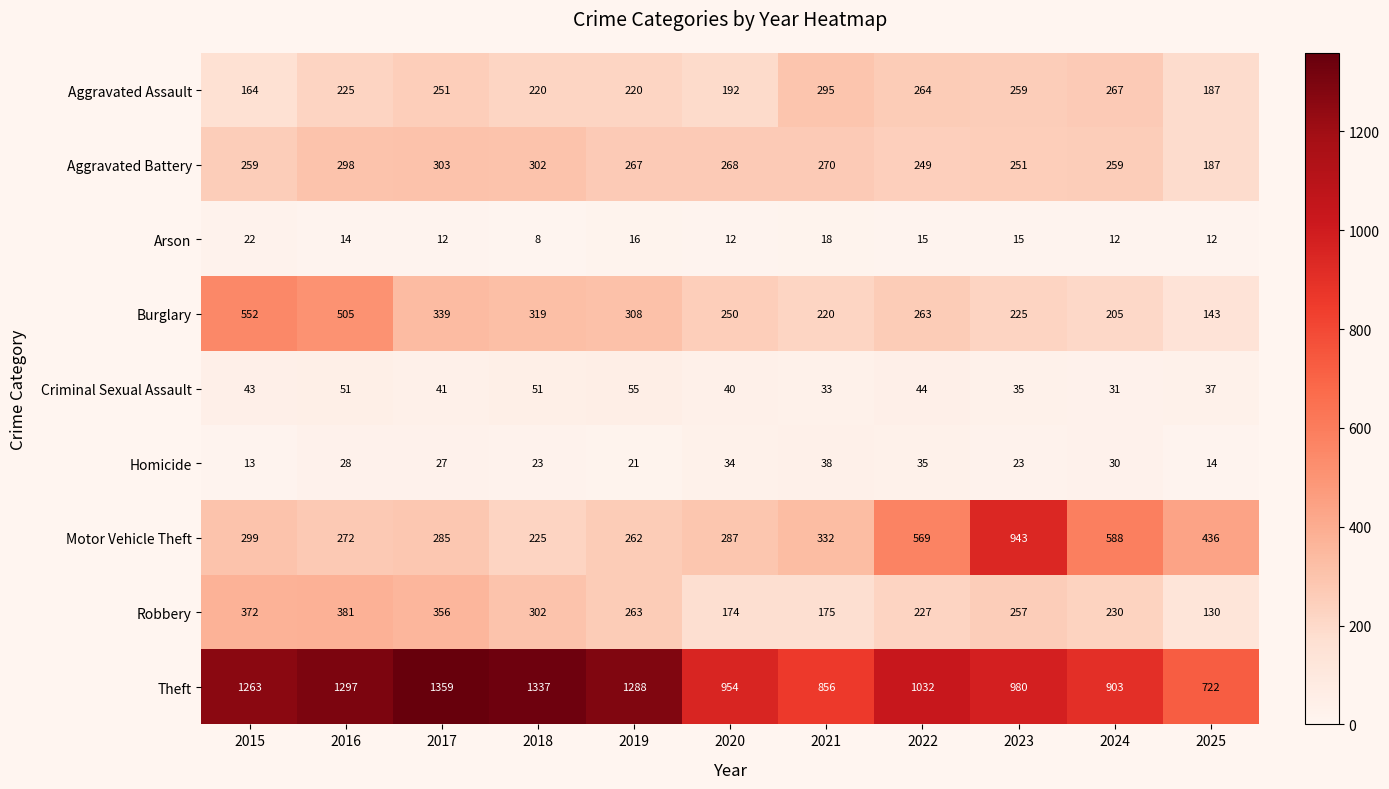

Is it true that Burglary equals 336 at 2023?

False